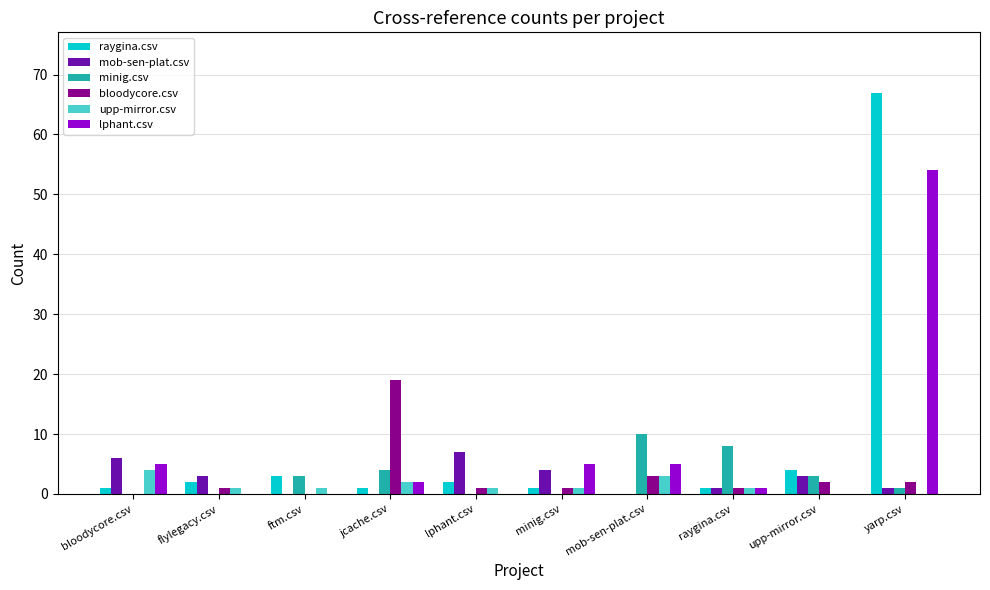

Is it true that minig.csv equals 4 at jcache.csv?

True